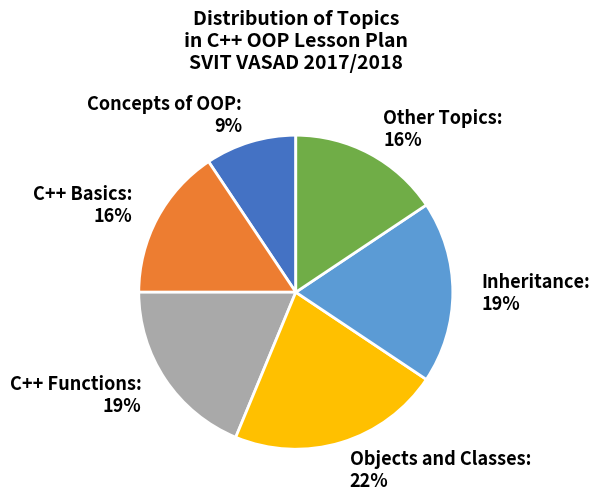

To the nearest percent, what is the average slice percentage?

17%